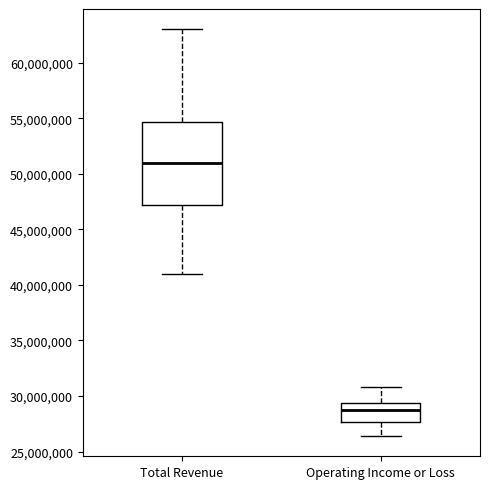

Which box is the tallest, from its lower edge to its upper edge?

Total Revenue